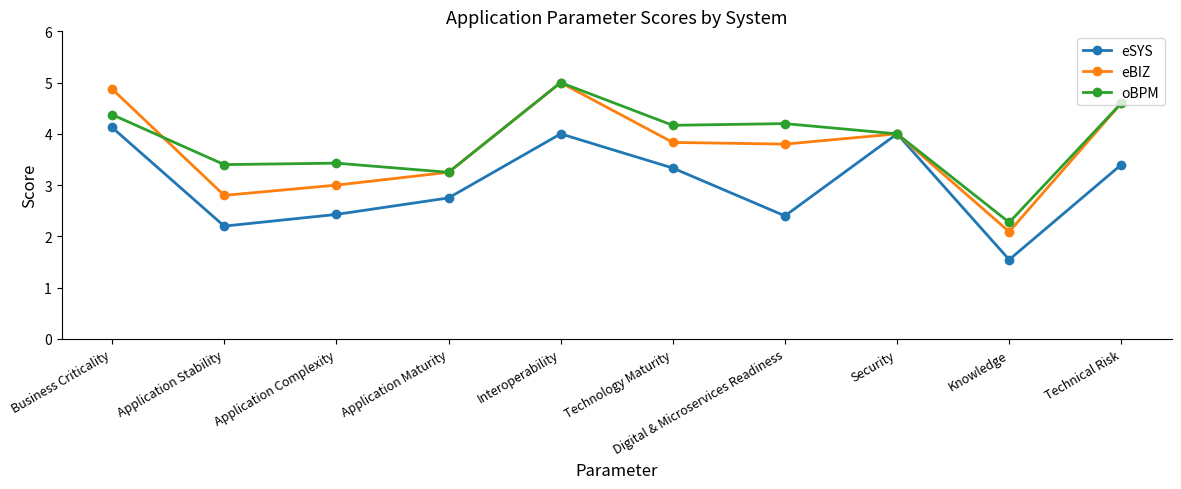

What is the label of the 3rd point from the right?

Security